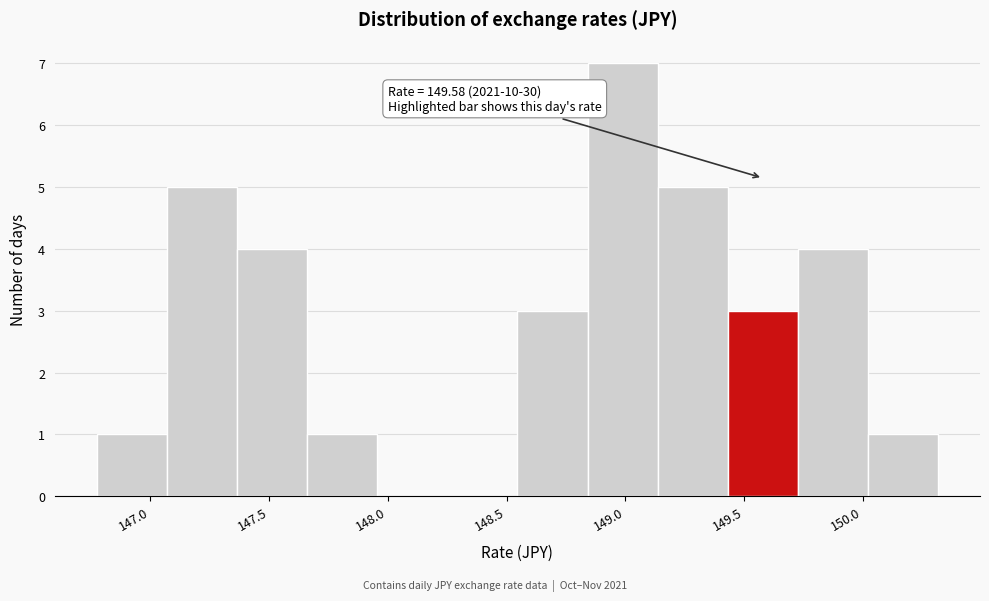

Over which range of the x-axis is the bar tallest?

148.85 to 149.15